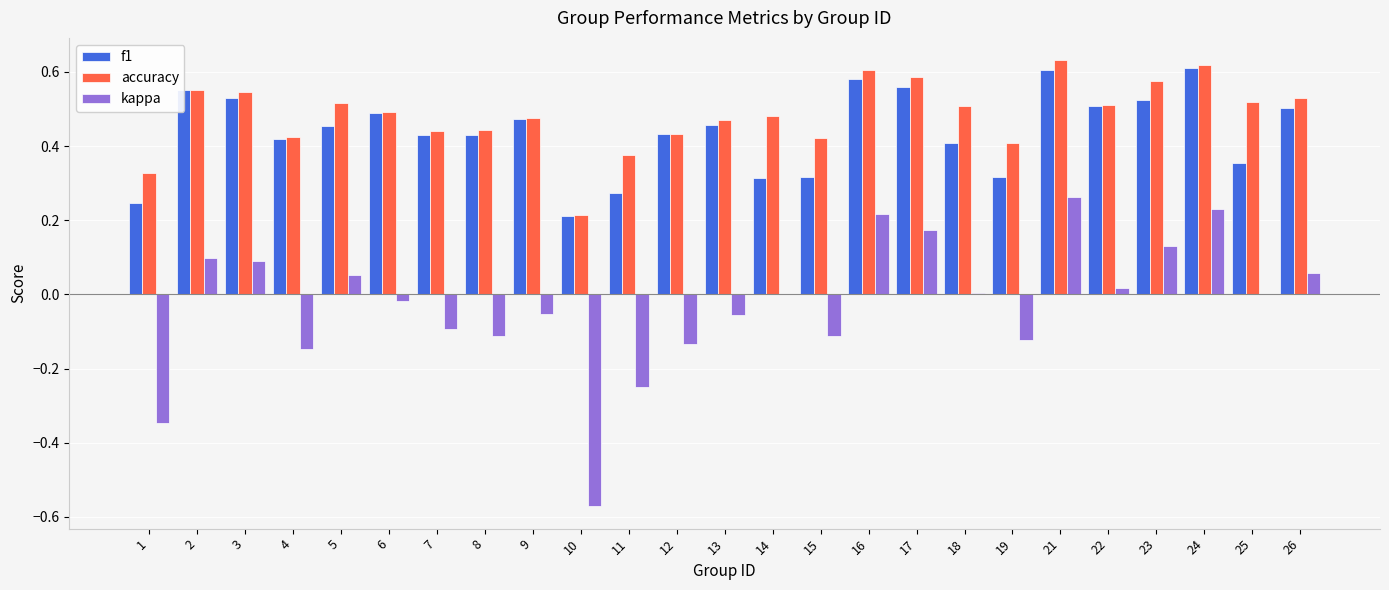

At which label does kappa reach its peak?

21